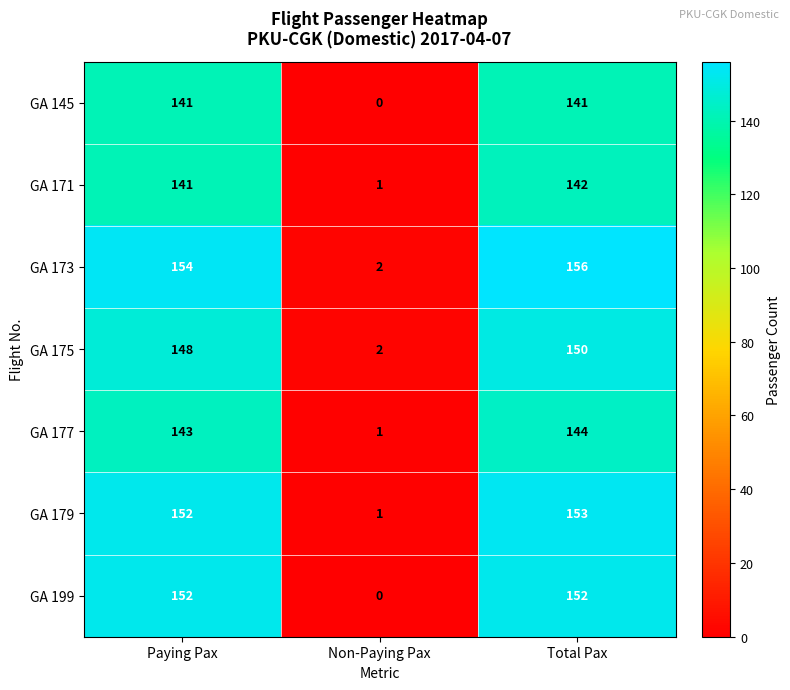

At Total Pax, list the series in order from largest to smallest.

GA 173, GA 179, GA 199, GA 175, GA 177, GA 171, GA 145